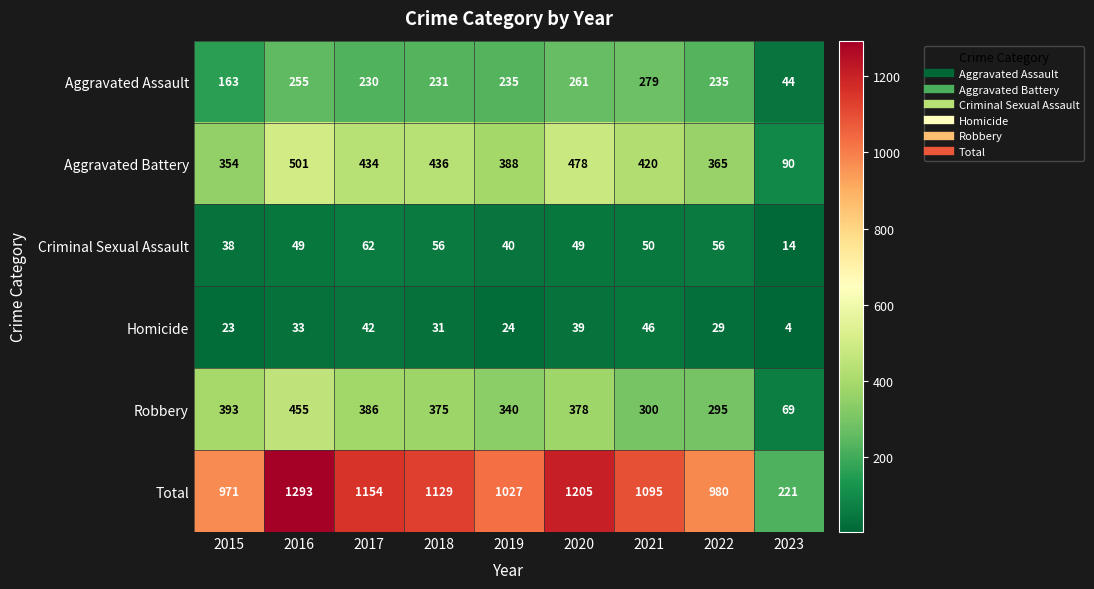

What is the maximum value shown in the chart?

1293